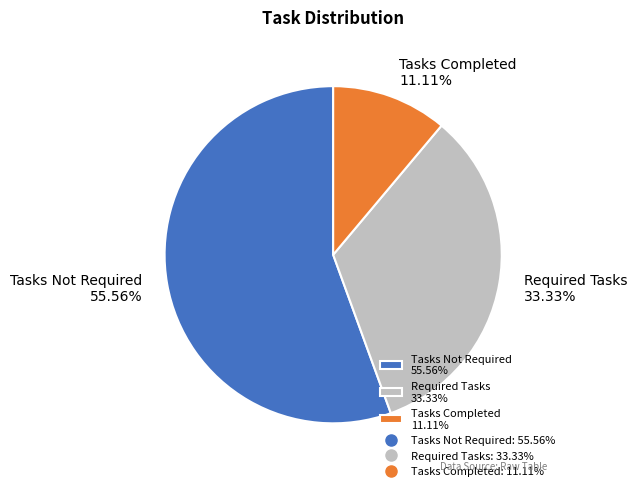

How many slices are in this pie chart?

3